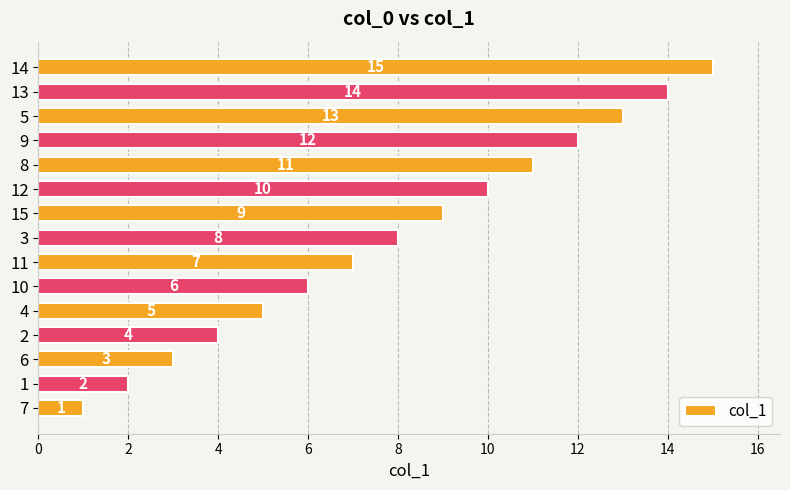

What is the greatest value displayed?

15